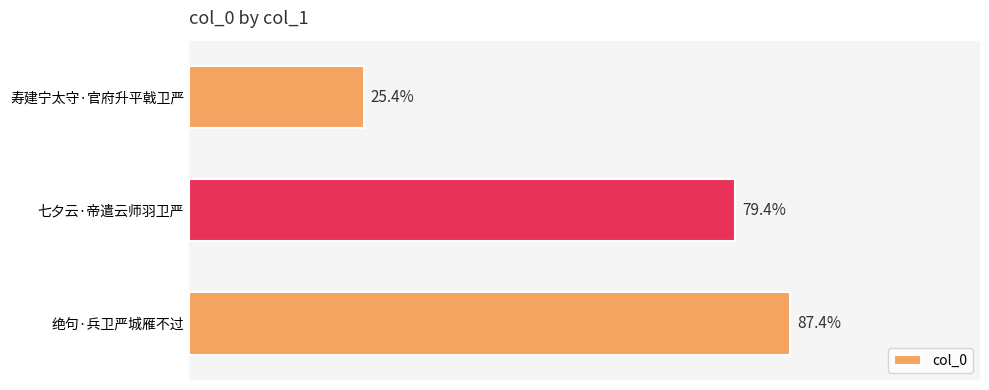

Are the bars horizontal?

Yes